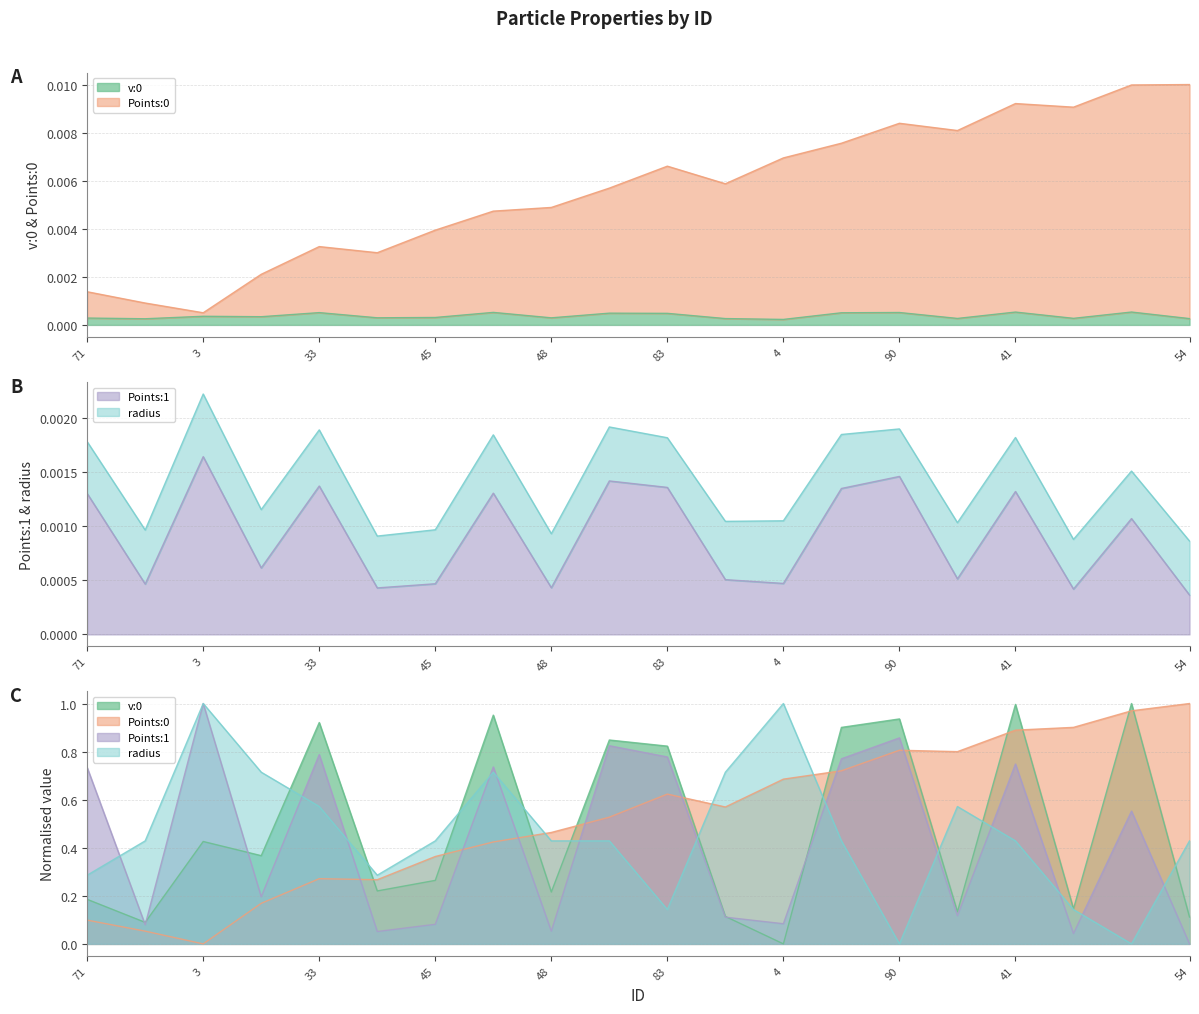

True or false: radius and Points:1 intersect in this chart.

True